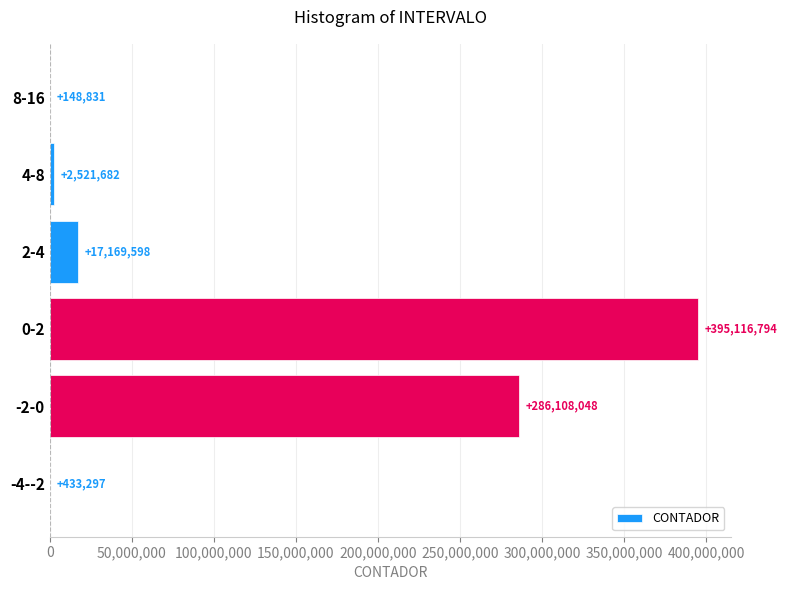

What is the change in value from -2-0 to 8-16?

-285959217